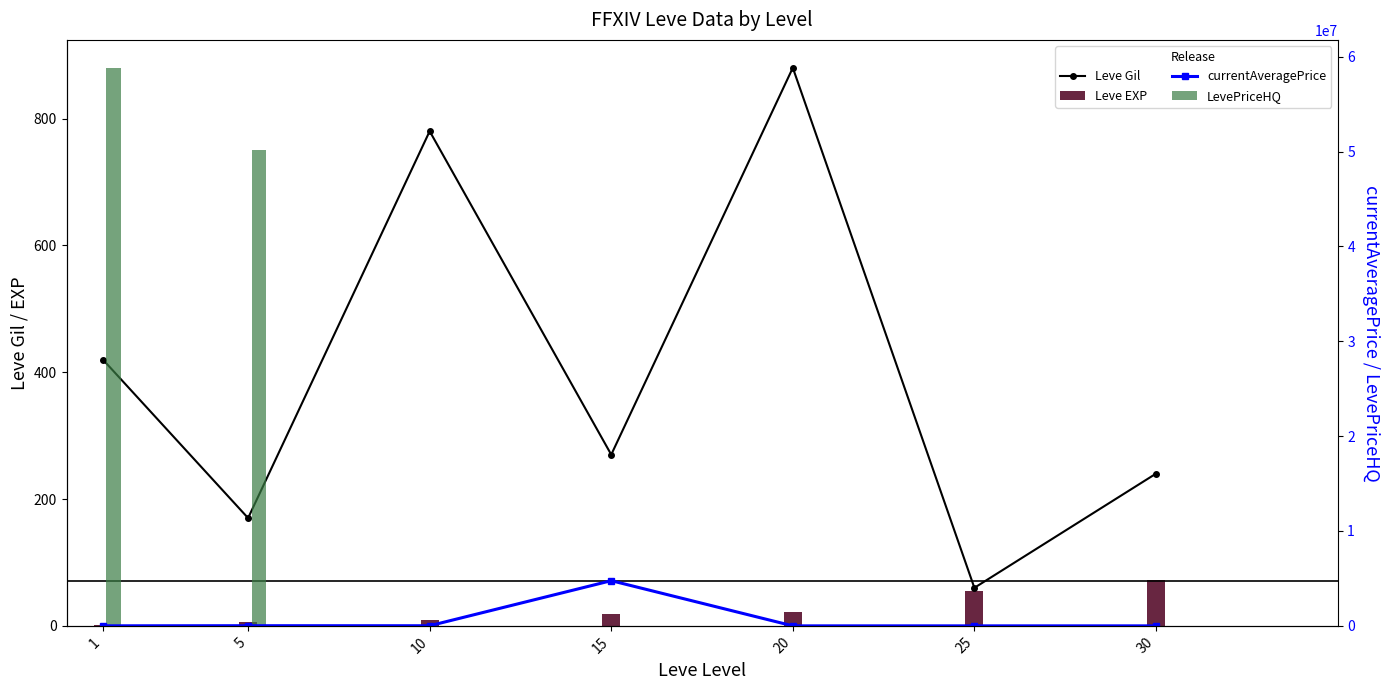

Reading left to right, what are all the values shown in this chart?

Leve Gil: 420	170	780	270	880	60	240
Leve EXP: 1	6	9	19	22	55	72
currentAveragePrice: 4847	16734	12886	4763119	160	512	642
LevePriceHQ: 58824660	50168673	6000	5100	762	8685	3134